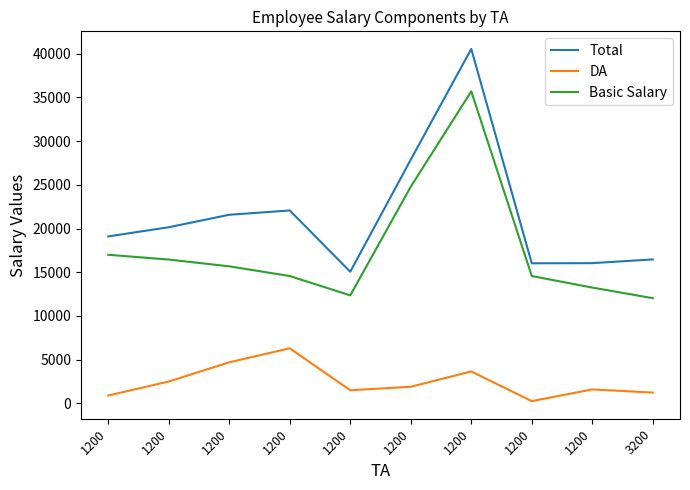

True or false: Basic Salary has a value of 35698 at 1200.

True